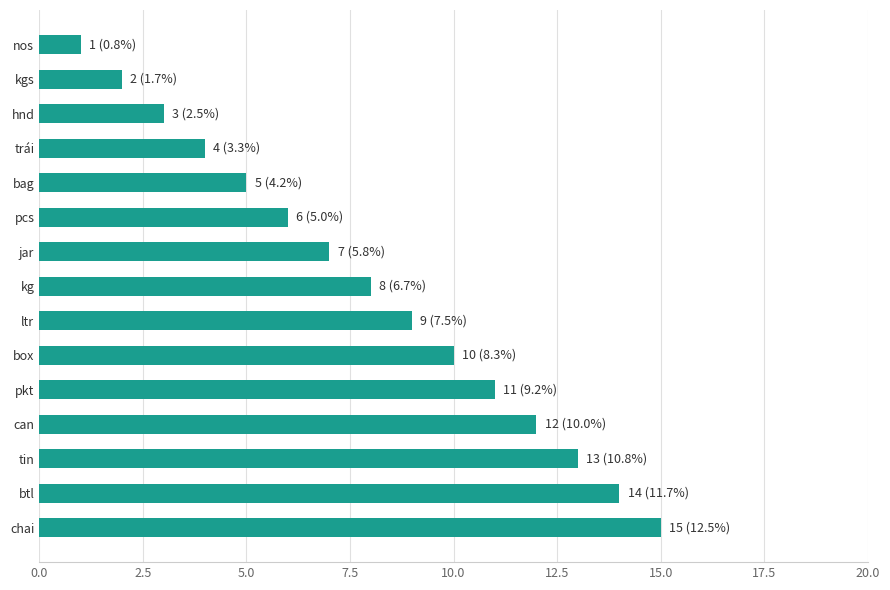

At which label is the value closest to 8?

kg